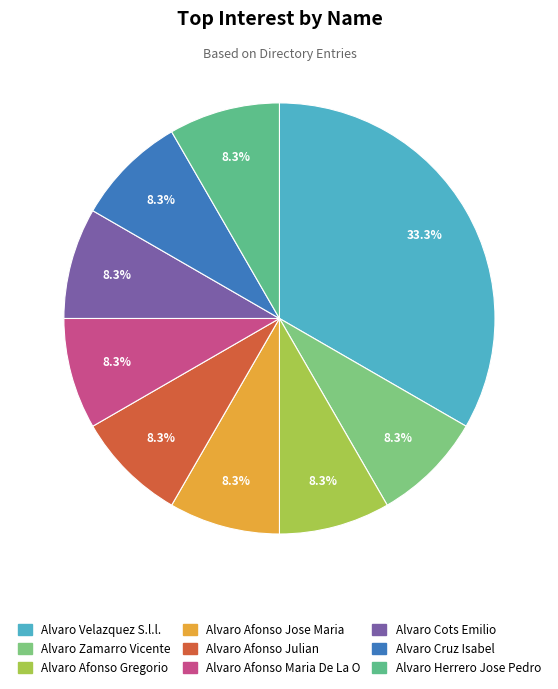

Count the number of slices in the pie.

9